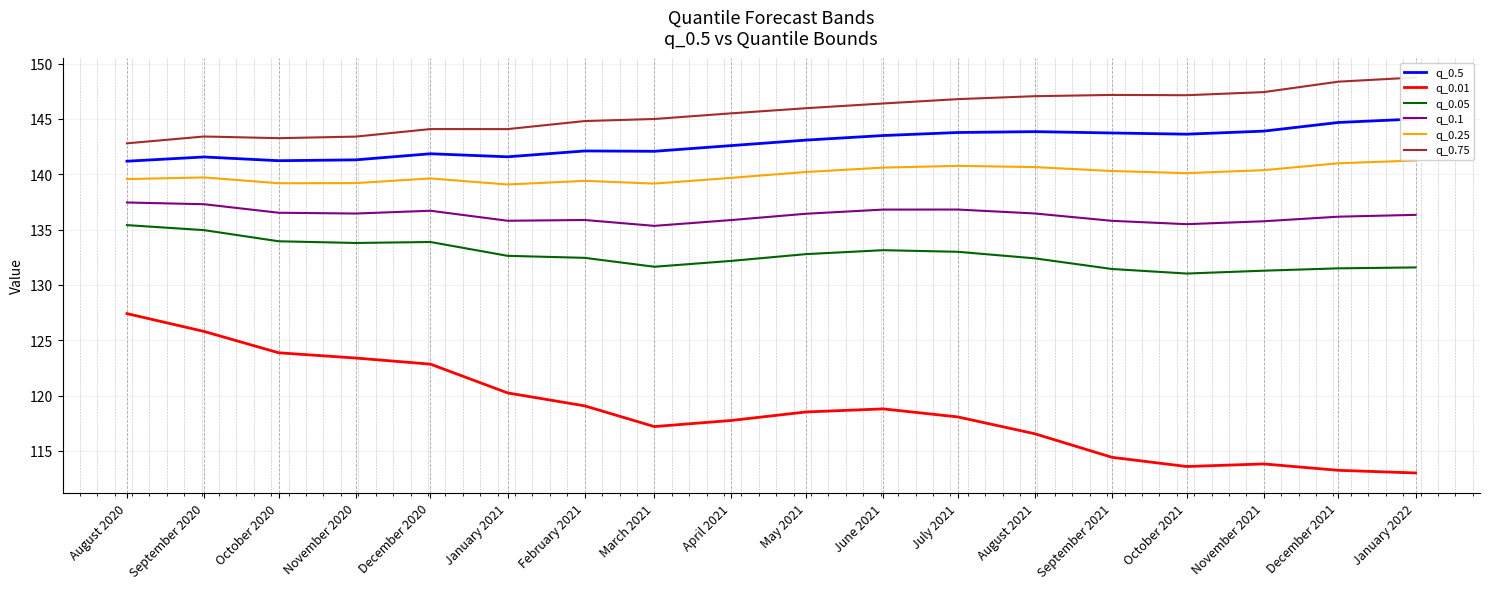

Which category has the highest value in the q_0.5 series?

January 2022